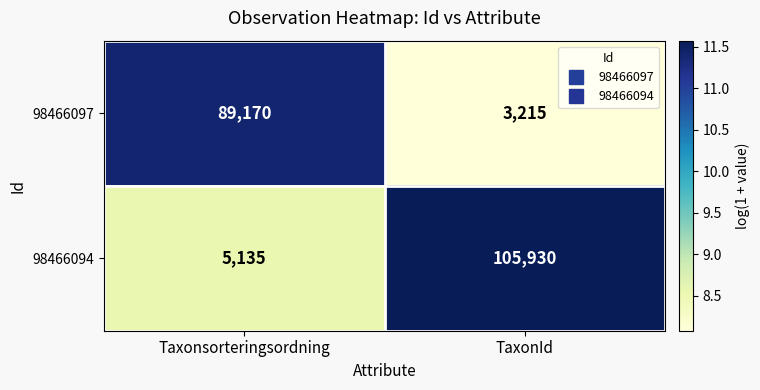

What is the total value across all series at TaxonId?

109145